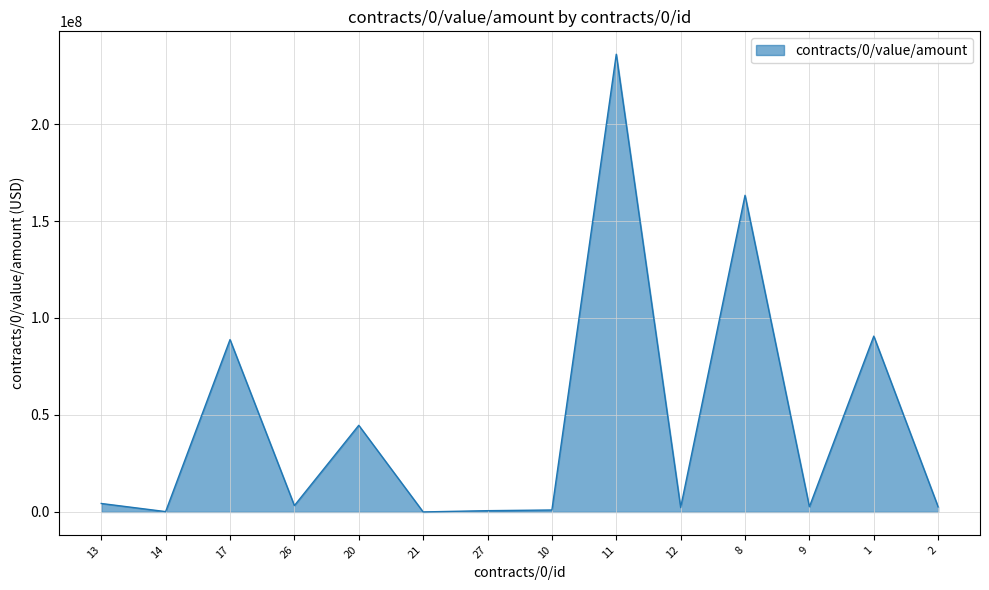

What position from the right is 10?

7